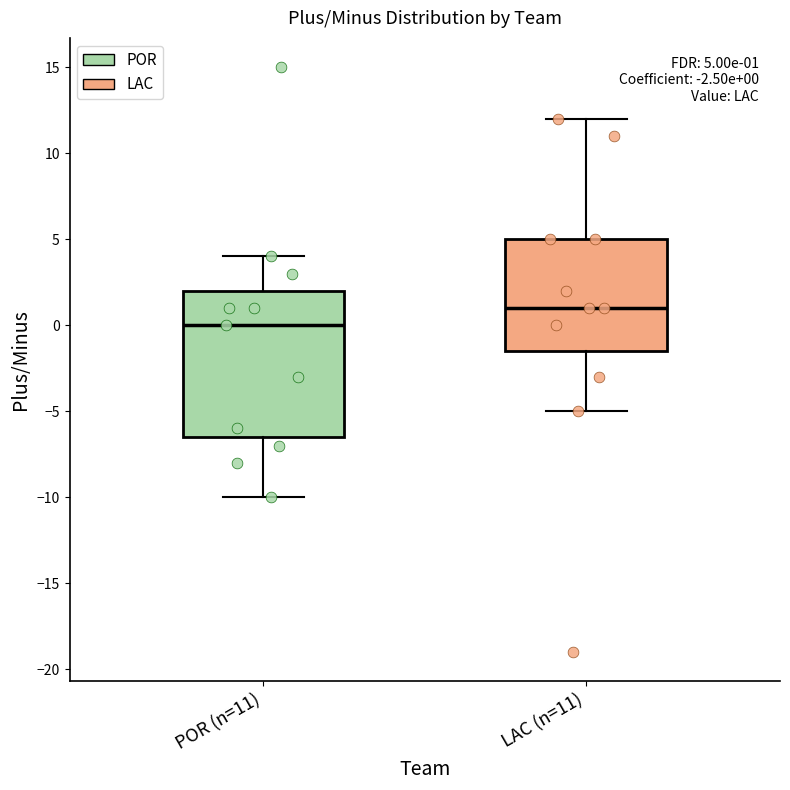

Which box's median line is the highest?

LAC (n=11)